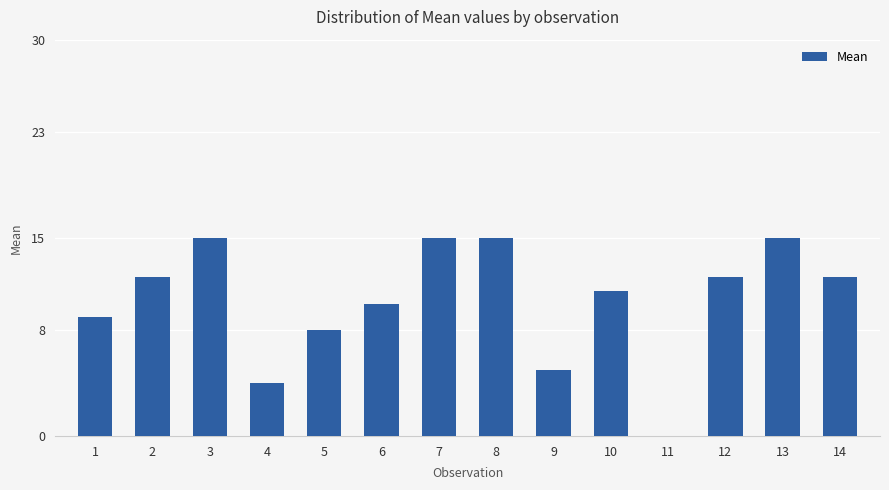

How many positive values are there?

13